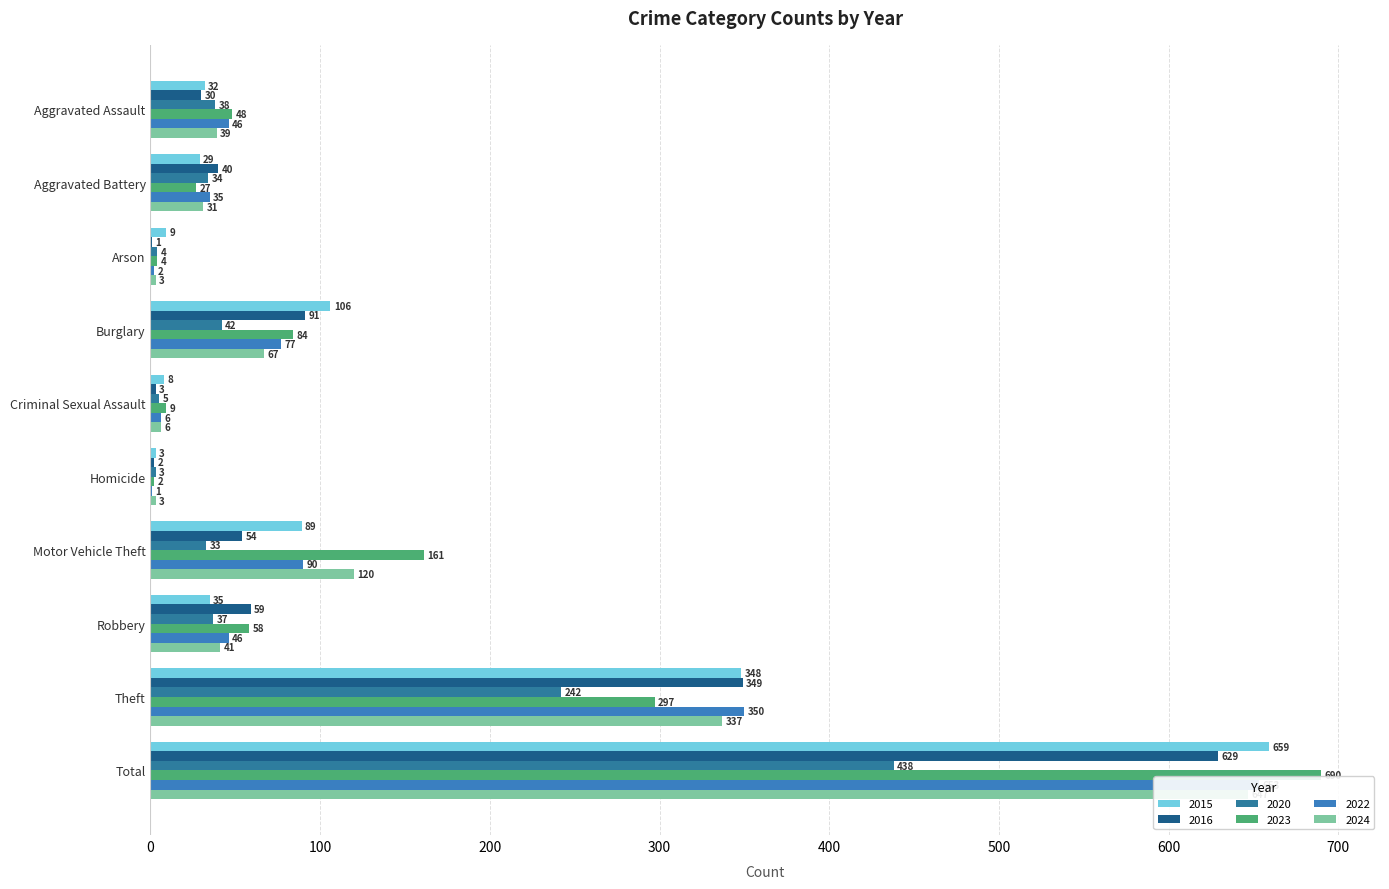

Reading left to right, list all the values displayed in this chart.

2015: Aggravated Assault=32	Aggravated Battery=29	Arson=9	Burglary=106	Criminal Sexual Assault=8	Homicide=3	Motor Vehicle Theft=89	Robbery=35	Theft=348	Total=659
2016: Aggravated Assault=30	Aggravated Battery=40	Arson=1	Burglary=91	Criminal Sexual Assault=3	Homicide=2	Motor Vehicle Theft=54	Robbery=59	Theft=349	Total=629
2020: Aggravated Assault=38	Aggravated Battery=34	Arson=4	Burglary=42	Criminal Sexual Assault=5	Homicide=3	Motor Vehicle Theft=33	Robbery=37	Theft=242	Total=438
2023: Aggravated Assault=48	Aggravated Battery=27	Arson=4	Burglary=84	Criminal Sexual Assault=9	Homicide=2	Motor Vehicle Theft=161	Robbery=58	Theft=297	Total=690
2022: Aggravated Assault=46	Aggravated Battery=35	Arson=2	Burglary=77	Criminal Sexual Assault=6	Homicide=1	Motor Vehicle Theft=90	Robbery=46	Theft=350	Total=653
2024: Aggravated Assault=39	Aggravated Battery=31	Arson=3	Burglary=67	Criminal Sexual Assault=6	Homicide=3	Motor Vehicle Theft=120	Robbery=41	Theft=337	Total=647